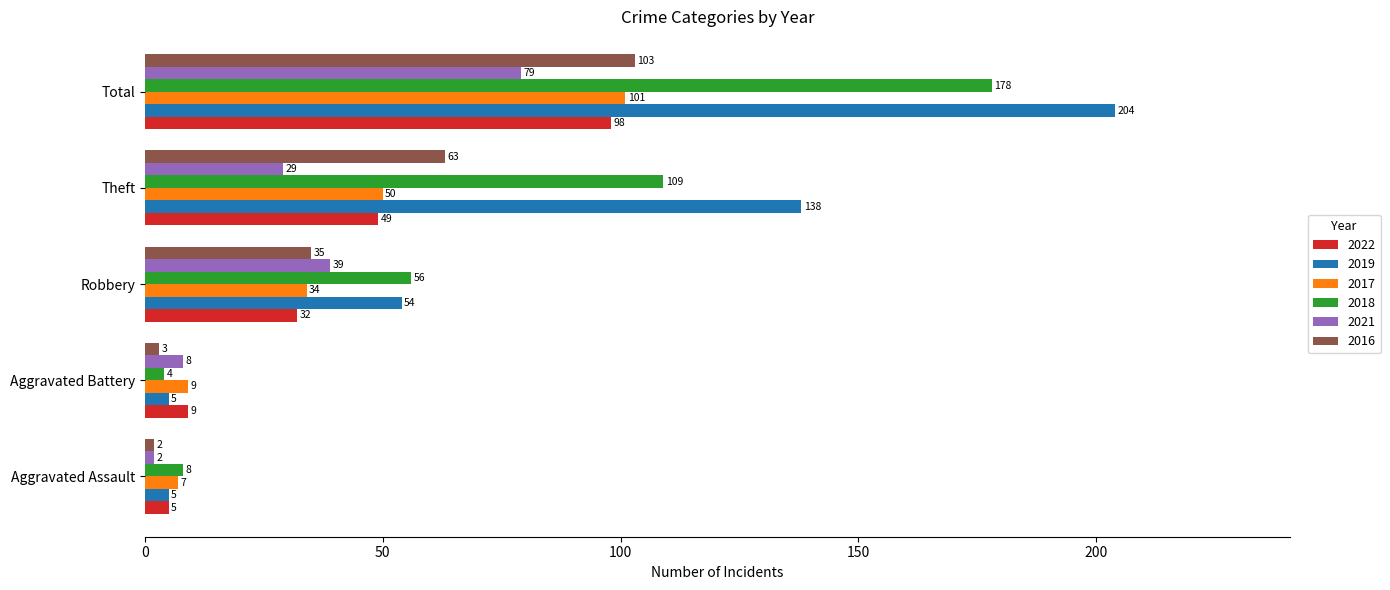

Rank the series by their maximum value, from lowest to highest.

2021, 2022, 2017, 2016, 2018, 2019